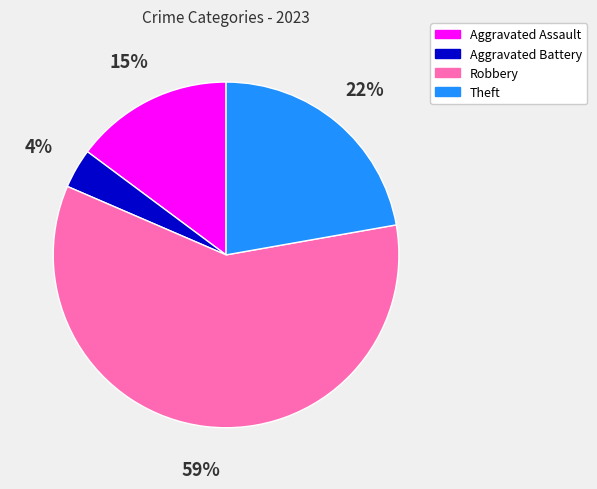

Between Theft and Robbery, which is larger?

Robbery